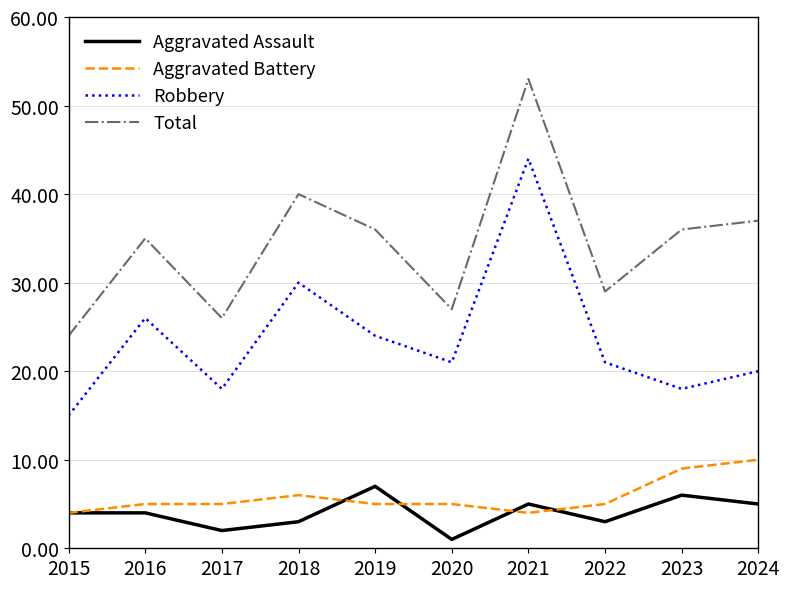

At which label is Aggravated Battery closest to 7?

2018